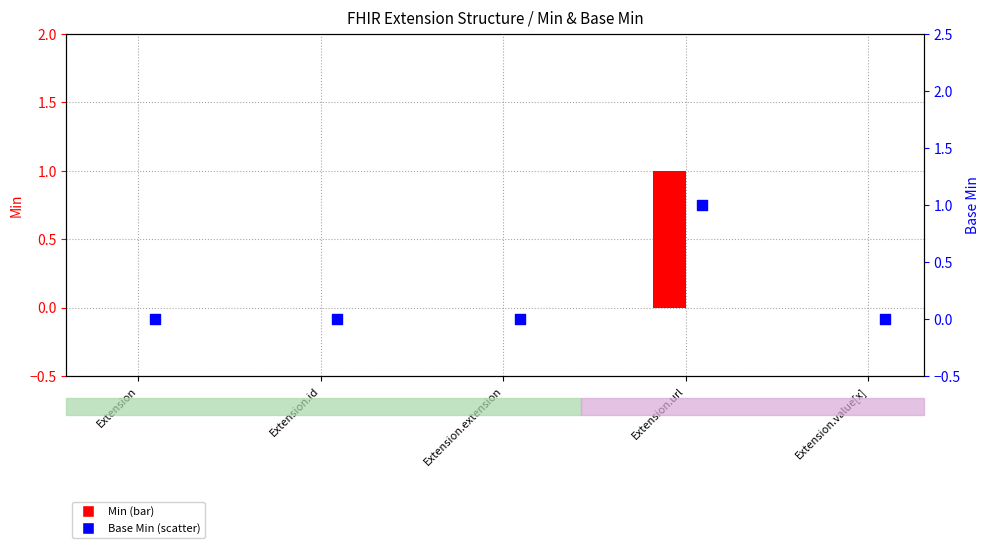

What is the change in value from Extension.extension to Extension.url?

+1